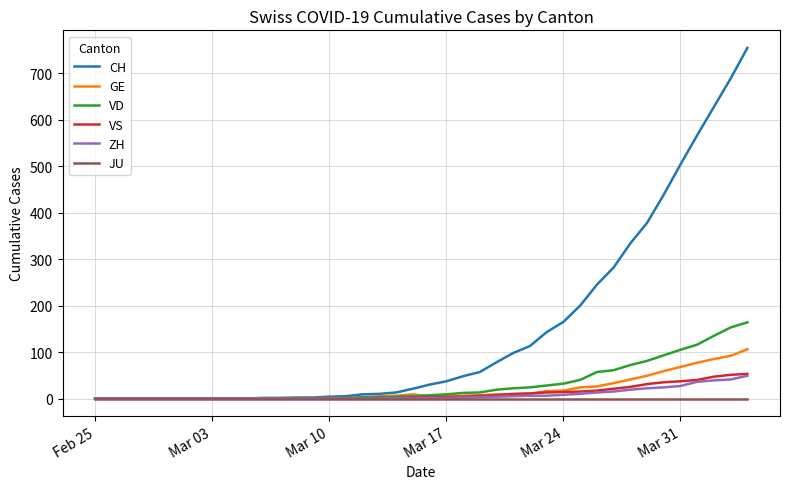

Which series has the largest total across all categories?

CH